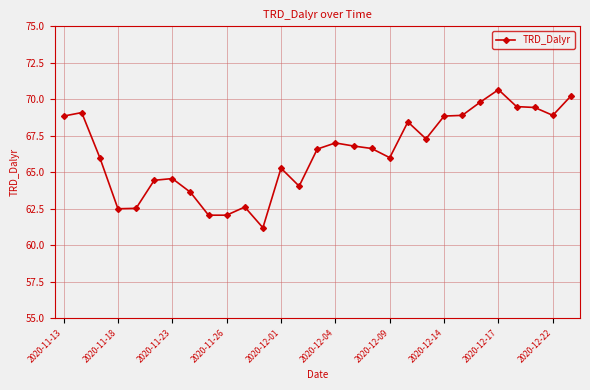

What is the smallest value displayed?

61.2